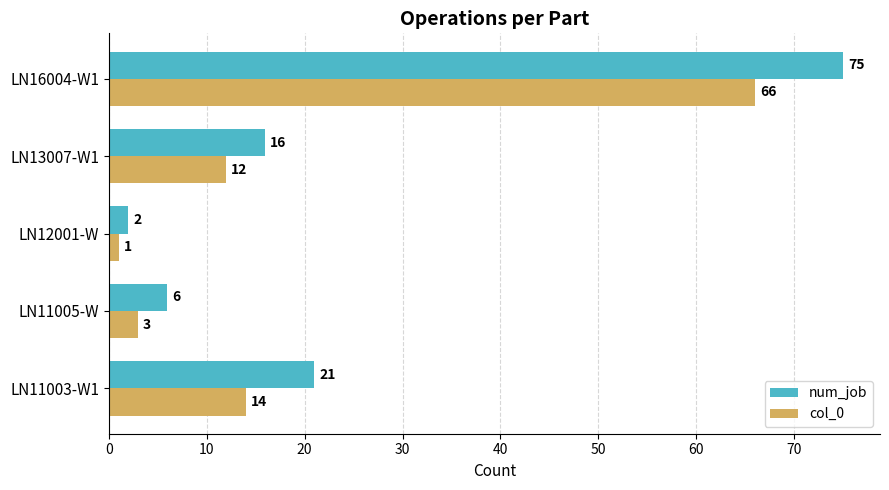

The value of num_job at LN11005-W is 6. True or false?

True